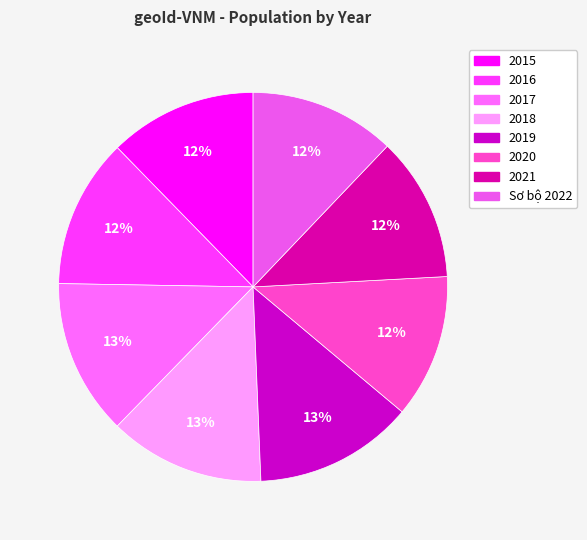

Rank the categories by value from highest to lowest.

2019, 2017, 2018, 2016, 2015, Sơ bộ 2022, 2021, 2020